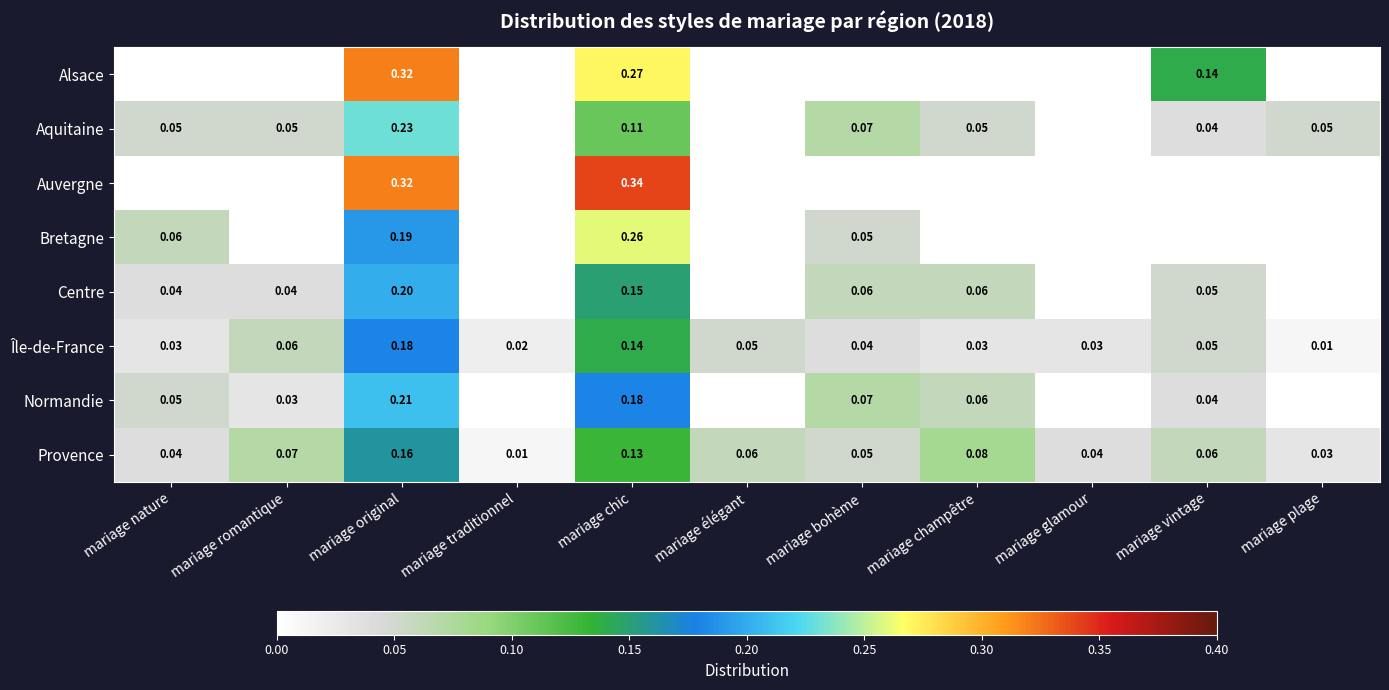

Is the value of Bretagne at mariage original greater than the value of Centre at mariage chic?

Yes